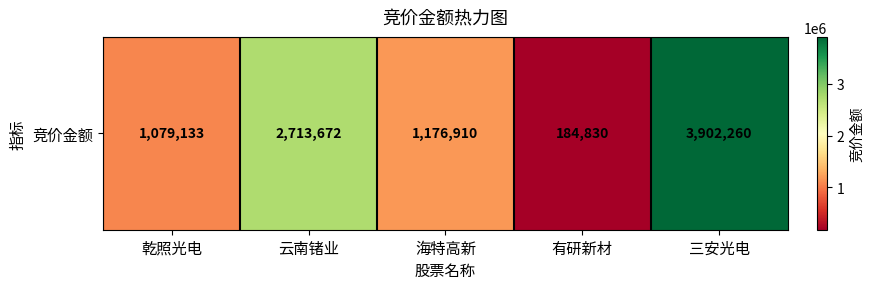

List the labels in order of value, smallest first.

有研新材, 乾照光电, 海特高新, 云南锗业, 三安光电